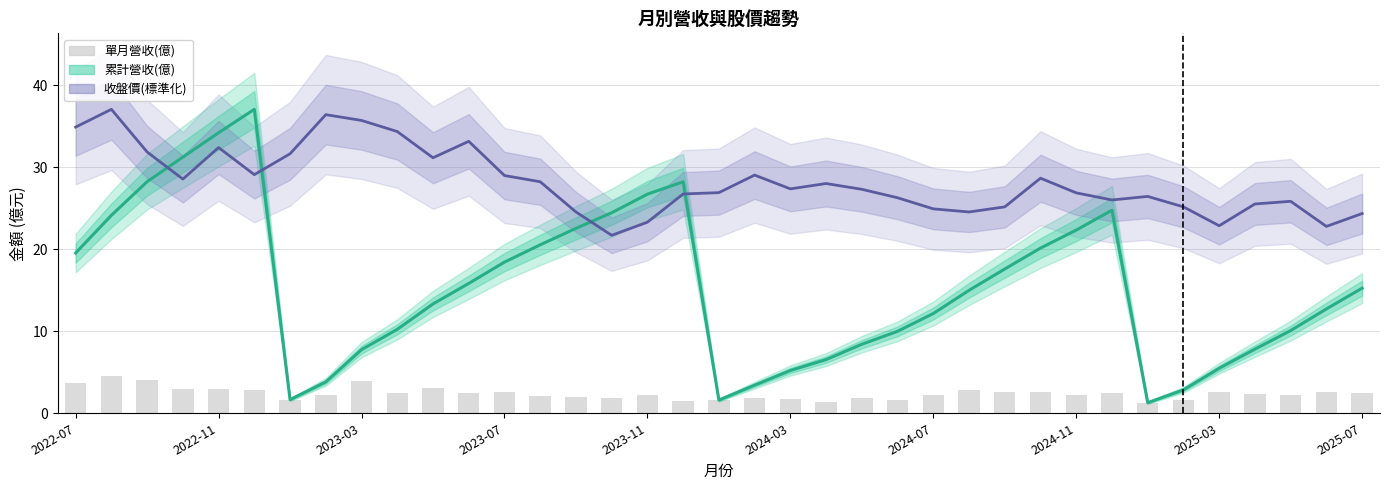

Between 2024-03 and 26, which series saw the biggest shift?

累計營收(億)